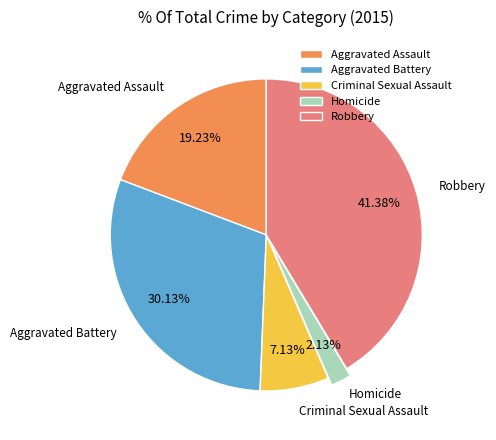

Is there any slice that represents more than half of the pie?

No